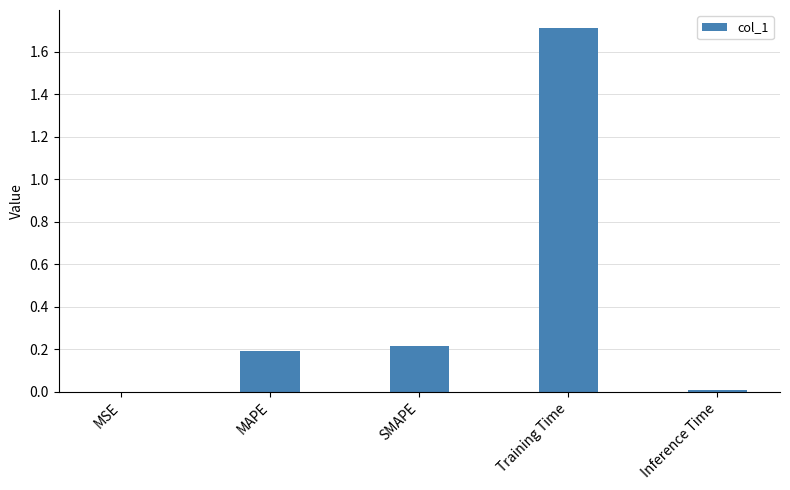

True or false: the data shows 0.2 at MAPE.

True